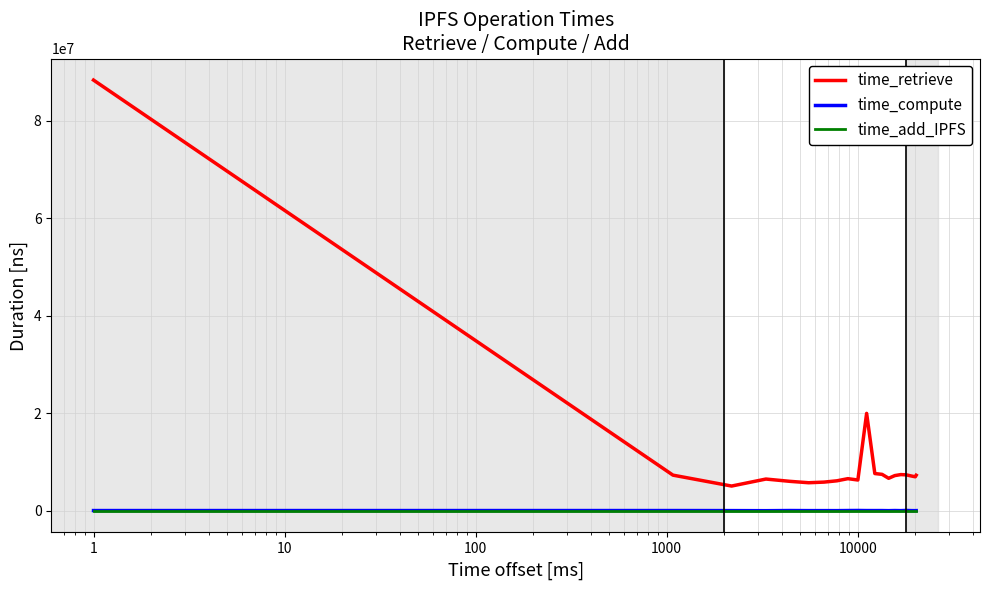

True or false: time_retrieve and time_add_IPFS cross at least once.

False